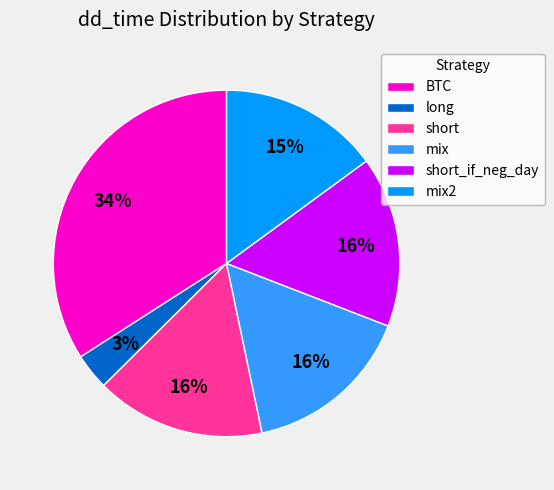

Which slice is the largest?

BTC